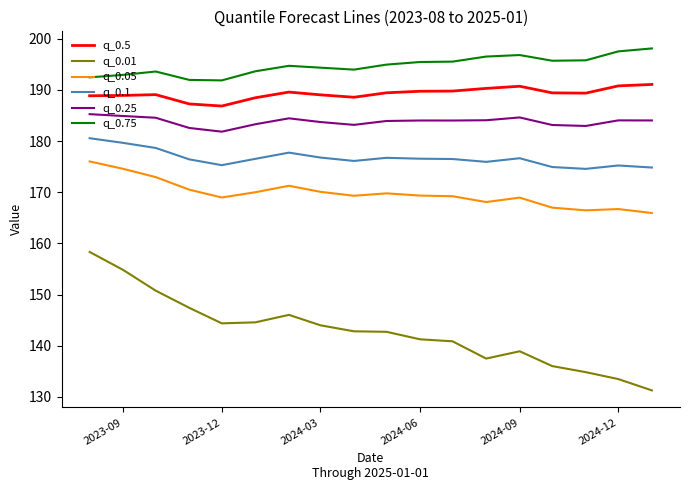

True or false: q_0.05 and q_0.1 intersect in this chart.

False